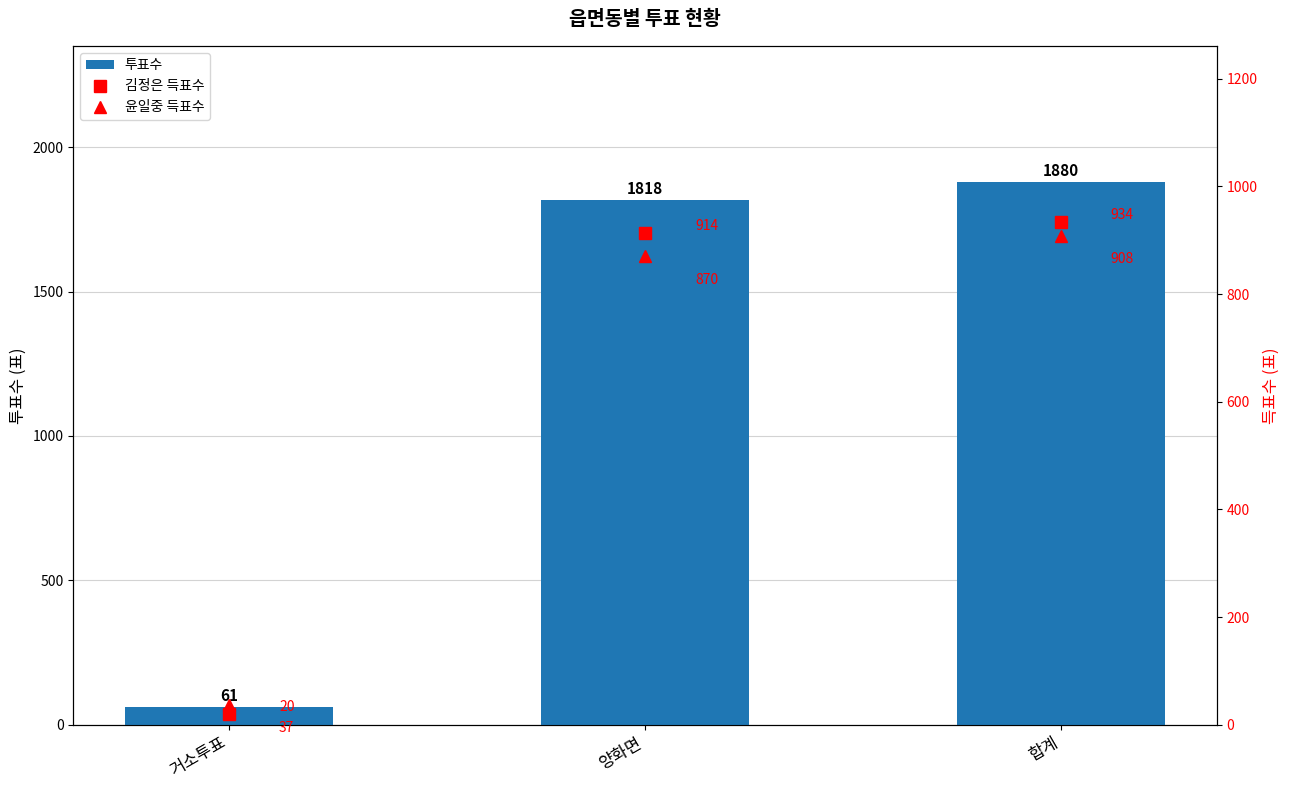

Rank the series at 양화면 from highest to lowest value.

투표수, 김정은 득표수, 윤일중 득표수